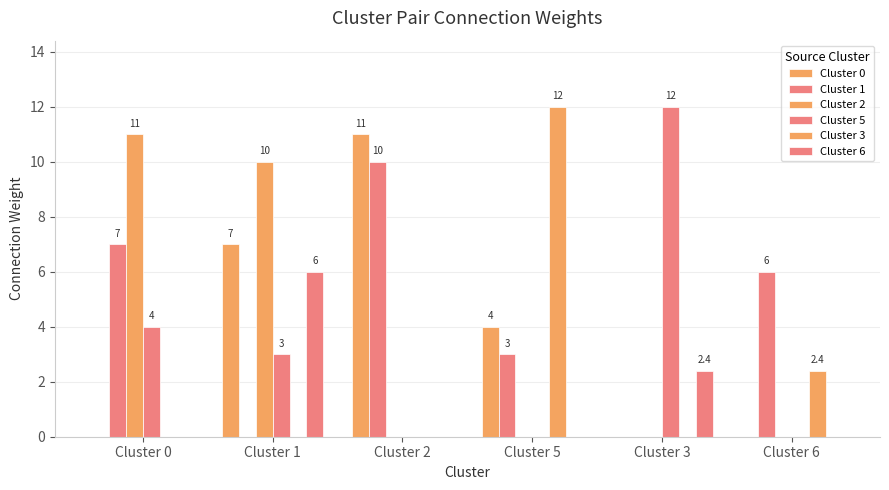

What is the sum of all Cluster 0 values?

22.0